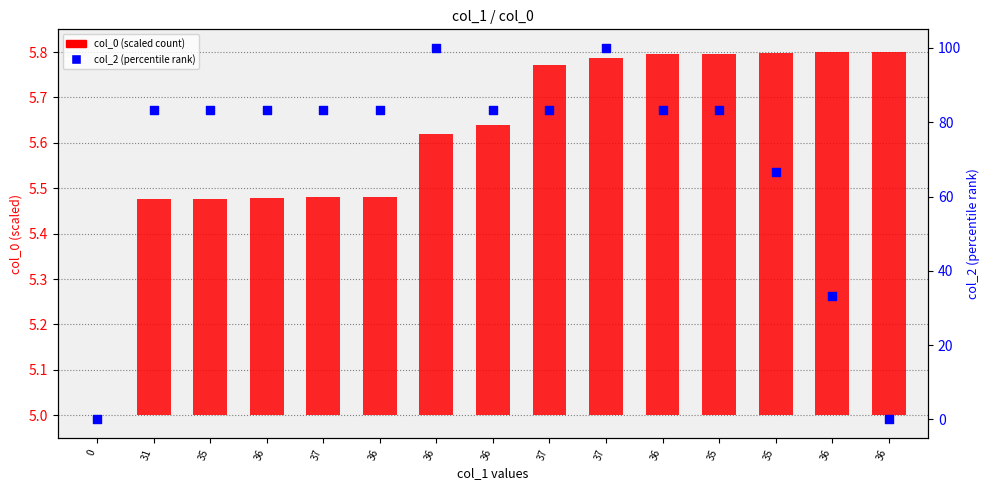

Which series contains the highest Y value?

col_2 (percentile)